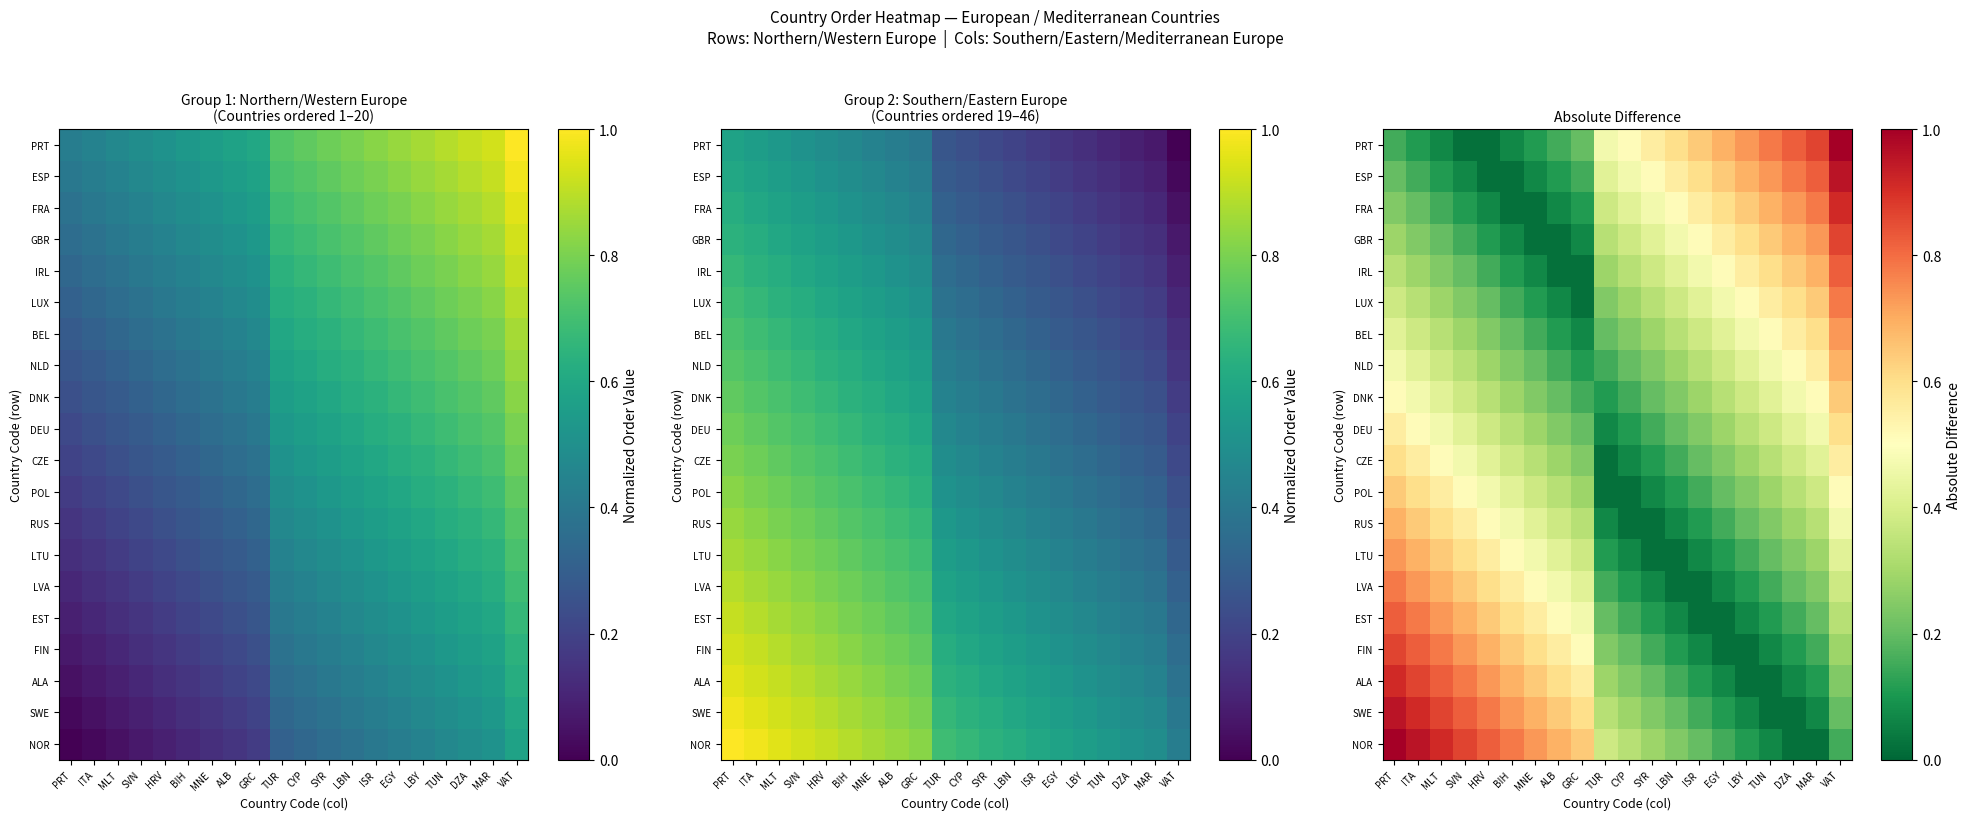

Which series changed the most between MLT and ISR?

NOR